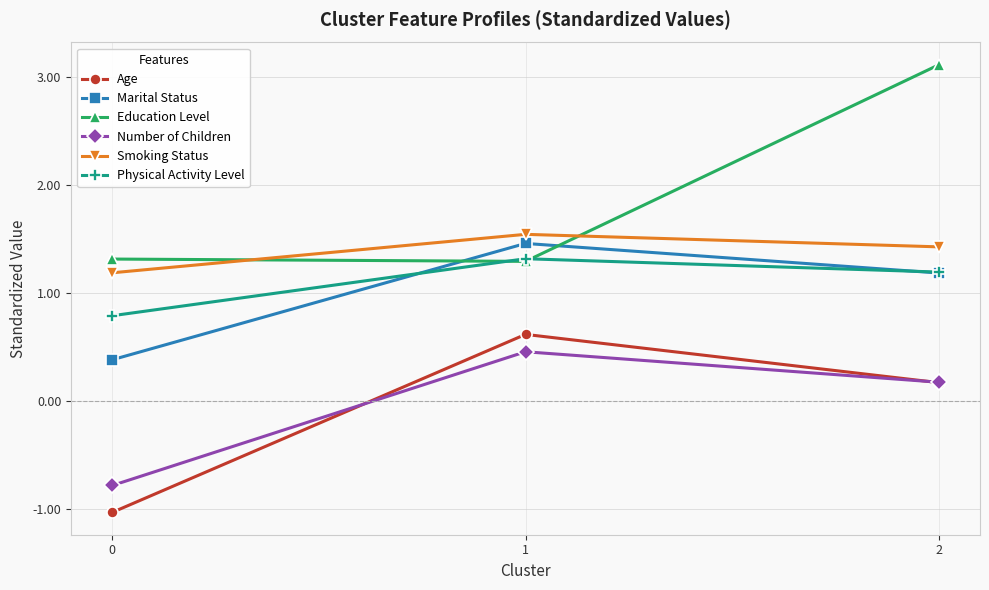

Which series has the largest total across all categories?

Education Level